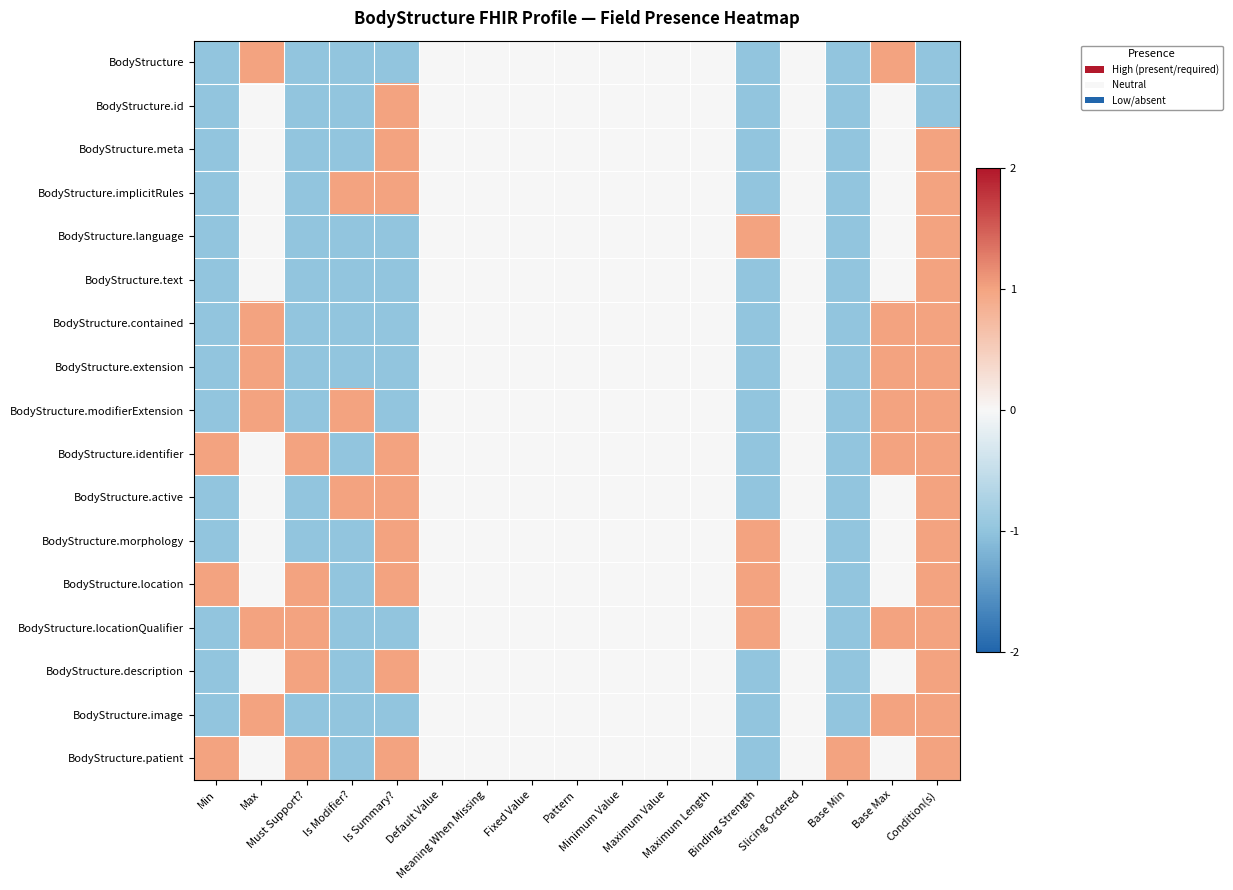

Reading left to right, extract all data points from this chart.

BodyStructure: Min=-1	Max=1	Must Support?=-1	Is Modifier?=-1	Is Summary?=-1	Default Value=0	Meaning When Missing=0	Fixed Value=0	Pattern=0	Minimum Value=0	Maximum Value=0	Maximum Length=0	Binding Strength=-1	Slicing Ordered=0	Base Min=-1	Base Max=1	Condition(s)=-1
BodyStructure.id: Min=-1	Max=0	Must Support?=-1	Is Modifier?=-1	Is Summary?=1	Default Value=0	Meaning When Missing=0	Fixed Value=0	Pattern=0	Minimum Value=0	Maximum Value=0	Maximum Length=0	Binding Strength=-1	Slicing Ordered=0	Base Min=-1	Base Max=0	Condition(s)=-1
BodyStructure.meta: Min=-1	Max=0	Must Support?=-1	Is Modifier?=-1	Is Summary?=1	Default Value=0	Meaning When Missing=0	Fixed Value=0	Pattern=0	Minimum Value=0	Maximum Value=0	Maximum Length=0	Binding Strength=-1	Slicing Ordered=0	Base Min=-1	Base Max=0	Condition(s)=1
BodyStructure.implicitRules: Min=-1	Max=0	Must Support?=-1	Is Modifier?=1	Is Summary?=1	Default Value=0	Meaning When Missing=0	Fixed Value=0	Pattern=0	Minimum Value=0	Maximum Value=0	Maximum Length=0	Binding Strength=-1	Slicing Ordered=0	Base Min=-1	Base Max=0	Condition(s)=1
BodyStructure.language: Min=-1	Max=0	Must Support?=-1	Is Modifier?=-1	Is Summary?=-1	Default Value=0	Meaning When Missing=0	Fixed Value=0	Pattern=0	Minimum Value=0	Maximum Value=0	Maximum Length=0	Binding Strength=1	Slicing Ordered=0	Base Min=-1	Base Max=0	Condition(s)=1
BodyStructure.text: Min=-1	Max=0	Must Support?=-1	Is Modifier?=-1	Is Summary?=-1	Default Value=0	Meaning When Missing=0	Fixed Value=0	Pattern=0	Minimum Value=0	Maximum Value=0	Maximum Length=0	Binding Strength=-1	Slicing Ordered=0	Base Min=-1	Base Max=0	Condition(s)=1
BodyStructure.contained: Min=-1	Max=1	Must Support?=-1	Is Modifier?=-1	Is Summary?=-1	Default Value=0	Meaning When Missing=0	Fixed Value=0	Pattern=0	Minimum Value=0	Maximum Value=0	Maximum Length=0	Binding Strength=-1	Slicing Ordered=0	Base Min=-1	Base Max=1	Condition(s)=1
BodyStructure.extension: Min=-1	Max=1	Must Support?=-1	Is Modifier?=-1	Is Summary?=-1	Default Value=0	Meaning When Missing=0	Fixed Value=0	Pattern=0	Minimum Value=0	Maximum Value=0	Maximum Length=0	Binding Strength=-1	Slicing Ordered=0	Base Min=-1	Base Max=1	Condition(s)=1
BodyStructure.modifierExtension: Min=-1	Max=1	Must Support?=-1	Is Modifier?=1	Is Summary?=-1	Default Value=0	Meaning When Missing=0	Fixed Value=0	Pattern=0	Minimum Value=0	Maximum Value=0	Maximum Length=0	Binding Strength=-1	Slicing Ordered=0	Base Min=-1	Base Max=1	Condition(s)=1
BodyStructure.identifier: Min=1	Max=0	Must Support?=1	Is Modifier?=-1	Is Summary?=1	Default Value=0	Meaning When Missing=0	Fixed Value=0	Pattern=0	Minimum Value=0	Maximum Value=0	Maximum Length=0	Binding Strength=-1	Slicing Ordered=0	Base Min=-1	Base Max=1	Condition(s)=1
BodyStructure.active: Min=-1	Max=0	Must Support?=-1	Is Modifier?=1	Is Summary?=1	Default Value=0	Meaning When Missing=0	Fixed Value=0	Pattern=0	Minimum Value=0	Maximum Value=0	Maximum Length=0	Binding Strength=-1	Slicing Ordered=0	Base Min=-1	Base Max=0	Condition(s)=1
BodyStructure.morphology: Min=-1	Max=0	Must Support?=-1	Is Modifier?=-1	Is Summary?=1	Default Value=0	Meaning When Missing=0	Fixed Value=0	Pattern=0	Minimum Value=0	Maximum Value=0	Maximum Length=0	Binding Strength=1	Slicing Ordered=0	Base Min=-1	Base Max=0	Condition(s)=1
BodyStructure.location: Min=1	Max=0	Must Support?=1	Is Modifier?=-1	Is Summary?=1	Default Value=0	Meaning When Missing=0	Fixed Value=0	Pattern=0	Minimum Value=0	Maximum Value=0	Maximum Length=0	Binding Strength=1	Slicing Ordered=0	Base Min=-1	Base Max=0	Condition(s)=1
BodyStructure.locationQualifier: Min=-1	Max=1	Must Support?=1	Is Modifier?=-1	Is Summary?=-1	Default Value=0	Meaning When Missing=0	Fixed Value=0	Pattern=0	Minimum Value=0	Maximum Value=0	Maximum Length=0	Binding Strength=1	Slicing Ordered=0	Base Min=-1	Base Max=1	Condition(s)=1
BodyStructure.description: Min=-1	Max=0	Must Support?=1	Is Modifier?=-1	Is Summary?=1	Default Value=0	Meaning When Missing=0	Fixed Value=0	Pattern=0	Minimum Value=0	Maximum Value=0	Maximum Length=0	Binding Strength=-1	Slicing Ordered=0	Base Min=-1	Base Max=0	Condition(s)=1
BodyStructure.image: Min=-1	Max=1	Must Support?=-1	Is Modifier?=-1	Is Summary?=-1	Default Value=0	Meaning When Missing=0	Fixed Value=0	Pattern=0	Minimum Value=0	Maximum Value=0	Maximum Length=0	Binding Strength=-1	Slicing Ordered=0	Base Min=-1	Base Max=1	Condition(s)=1
BodyStructure.patient: Min=1	Max=0	Must Support?=1	Is Modifier?=-1	Is Summary?=1	Default Value=0	Meaning When Missing=0	Fixed Value=0	Pattern=0	Minimum Value=0	Maximum Value=0	Maximum Length=0	Binding Strength=-1	Slicing Ordered=0	Base Min=1	Base Max=0	Condition(s)=1